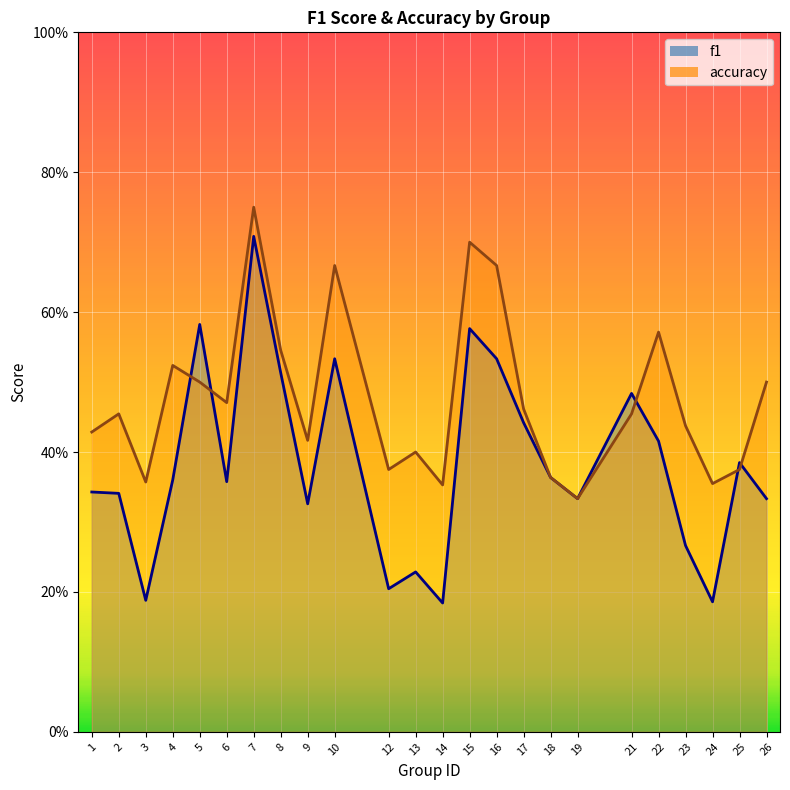

What is the difference between the maximum and second lowest values in the accuracy series?

0.4